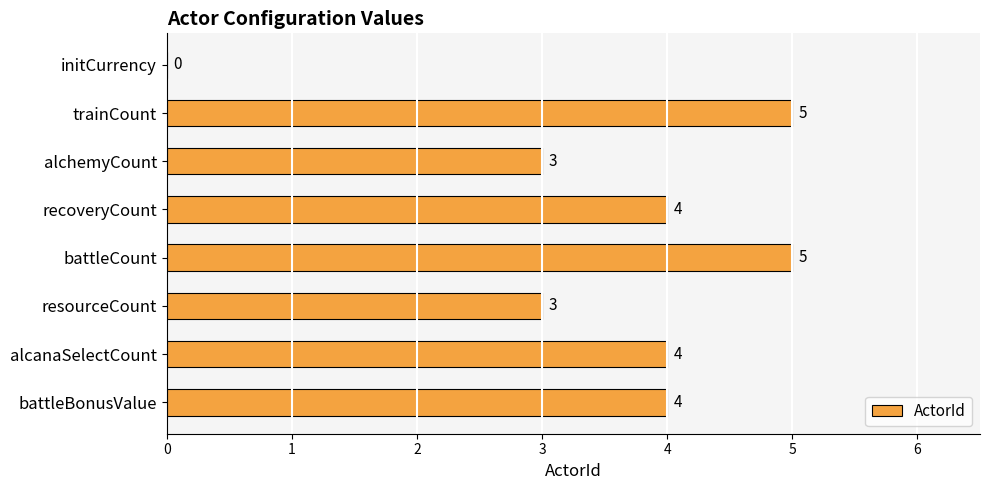

Is it true that the value at trainCount is 5?

True